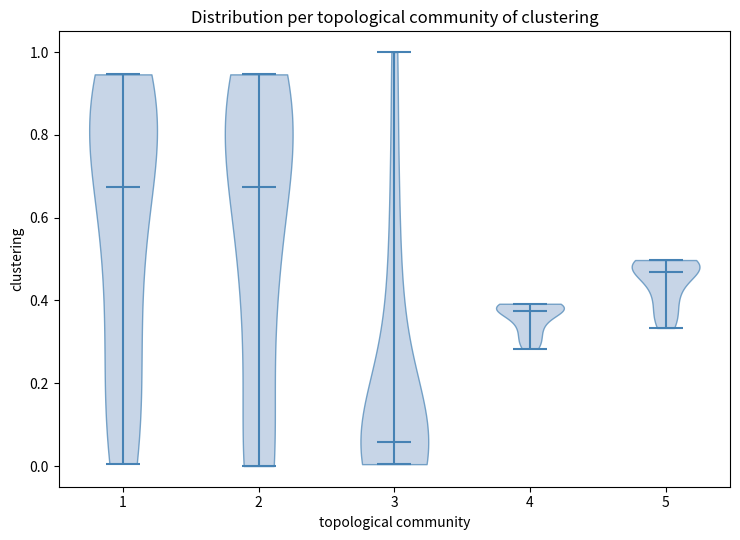

Reading left to right, read every violin against the y-axis: where its median line is, and the lowest and highest points it reaches. The values are not printed on the chart, so give them approximately, as read against the axis.

1: median line 0.68, lowest point 0.00, highest point 0.94
2: median line 0.68, lowest point 0.00, highest point 0.94
3: median line 0.06, lowest point 0.00, highest point 1.00
4: median line 0.38, lowest point 0.28, highest point 0.40
5: median line 0.46, lowest point 0.34, highest point 0.50